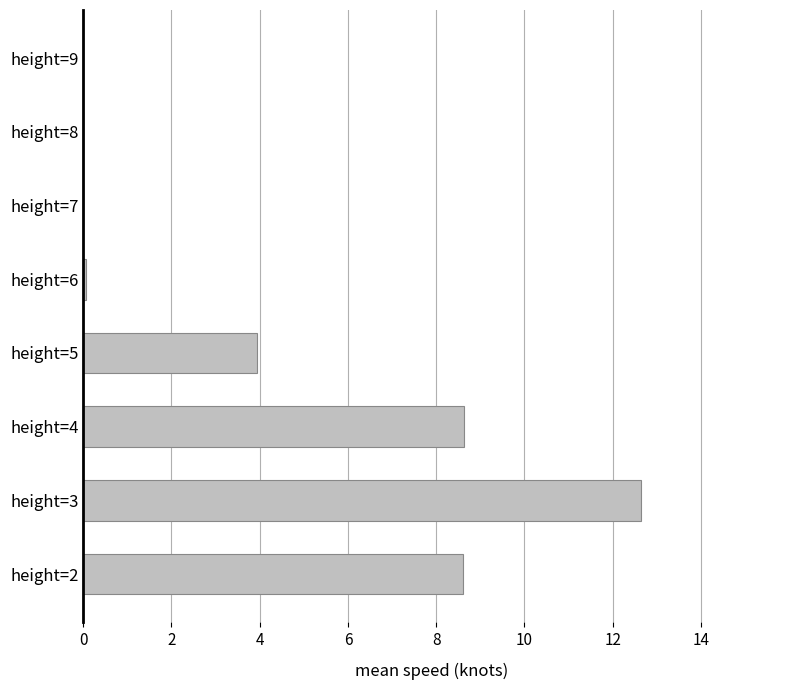

At which category does the chart reach its peak across all series?

height=3